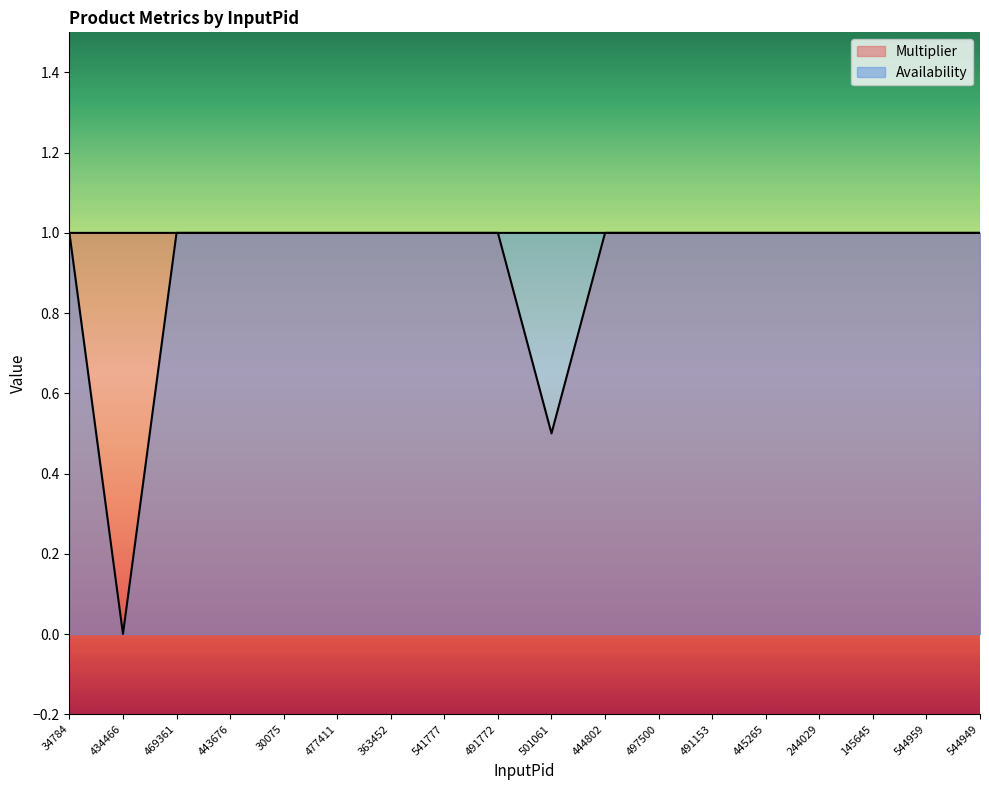

What is the total value across all series at 444802?

2.0